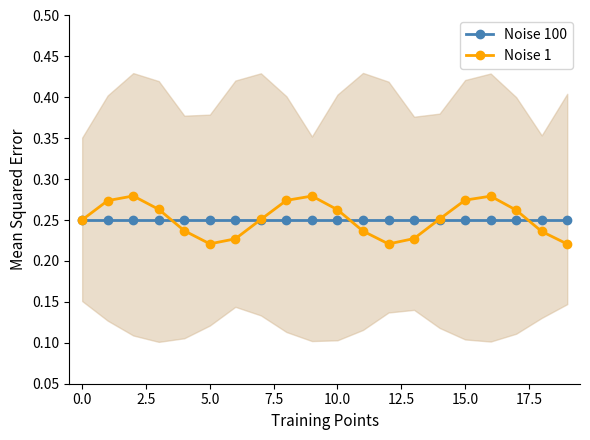

How many interior local peaks does the Noise 1 series have?

3